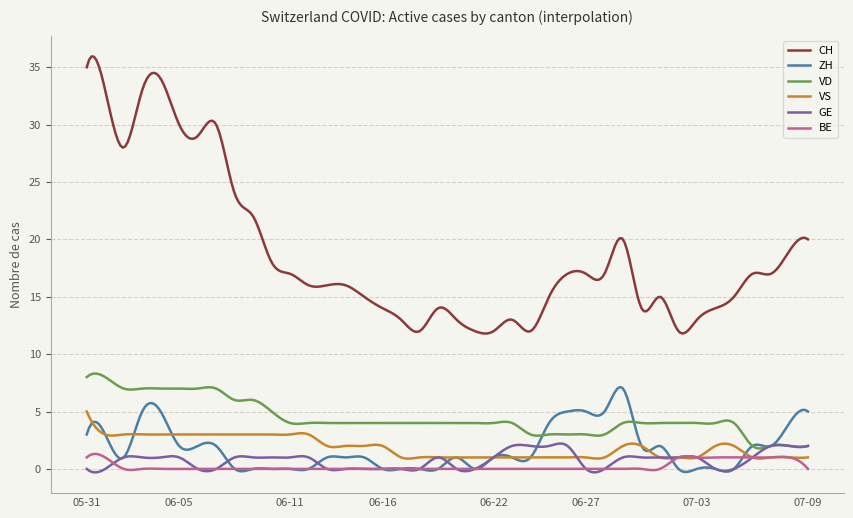

Which series has the largest total across all categories?

CH